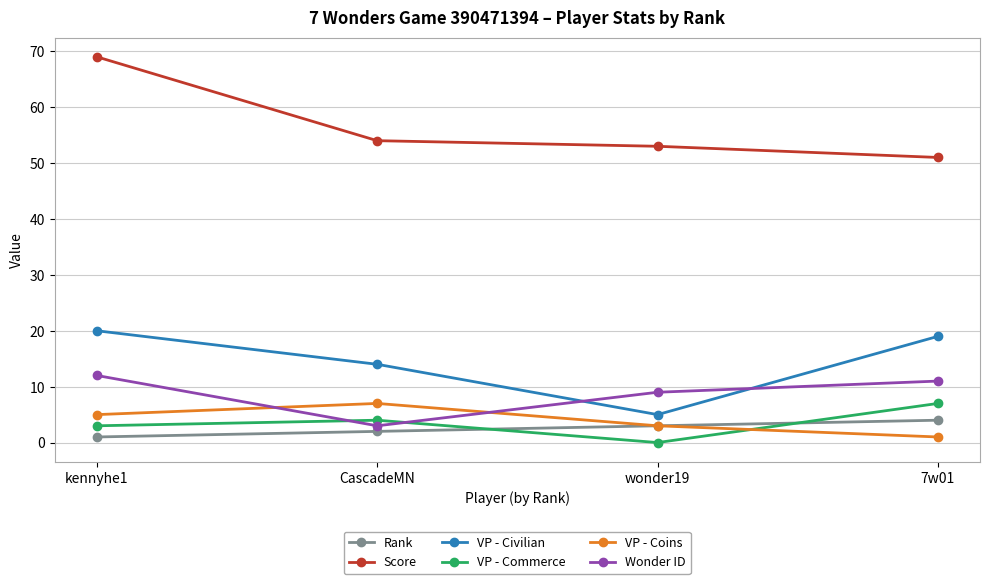

At how many categories does at least one series exceed 2?

4